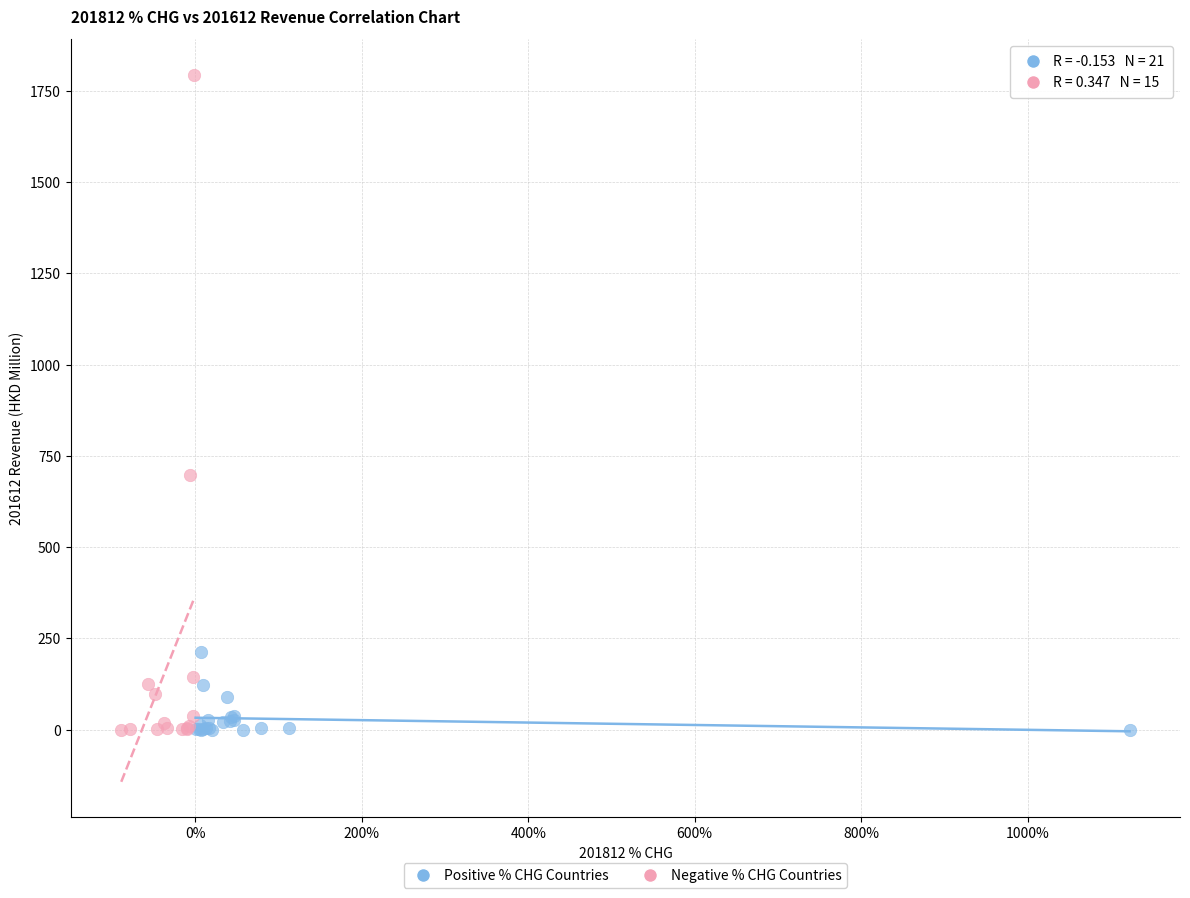

Which series has the largest Y range (max minus min)?

Negative % CHG Countries